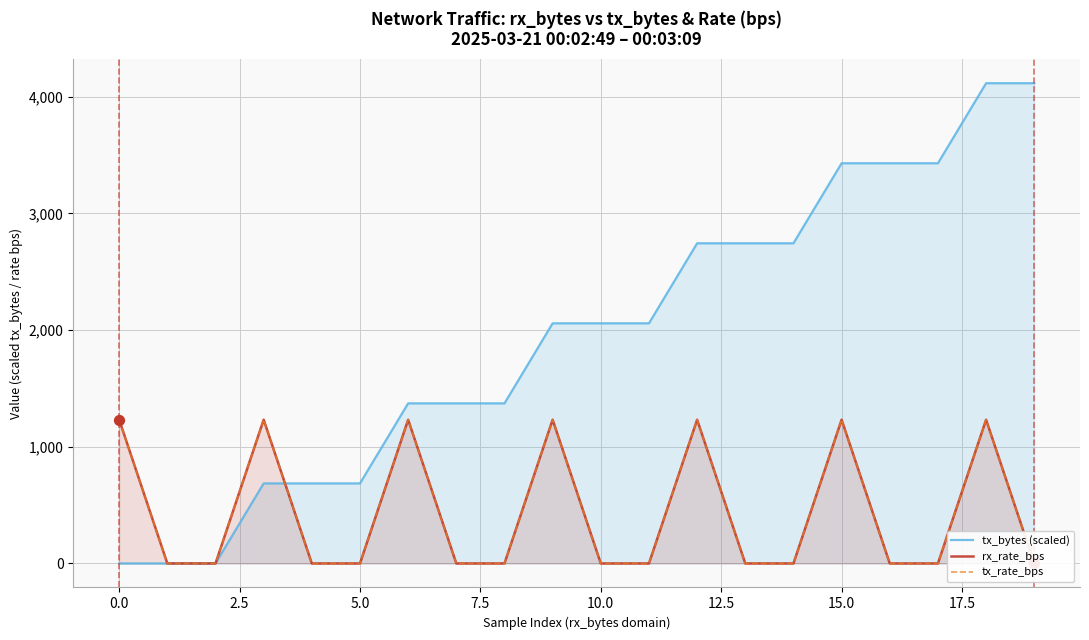

At how many categories does at least one series exceed 3620?

2